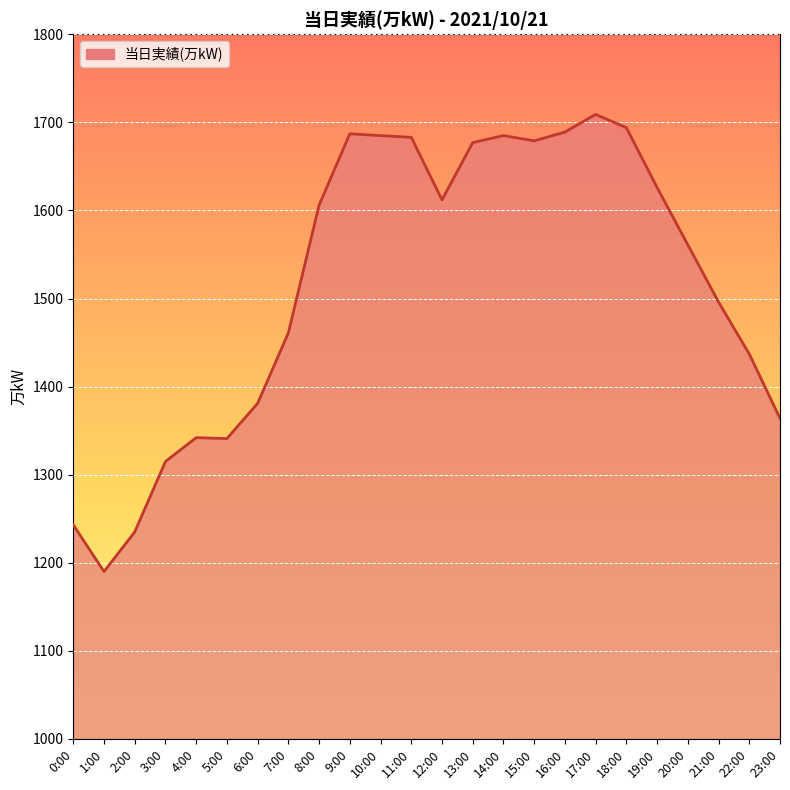

Which label corresponds to the smallest value in the chart?

1:00